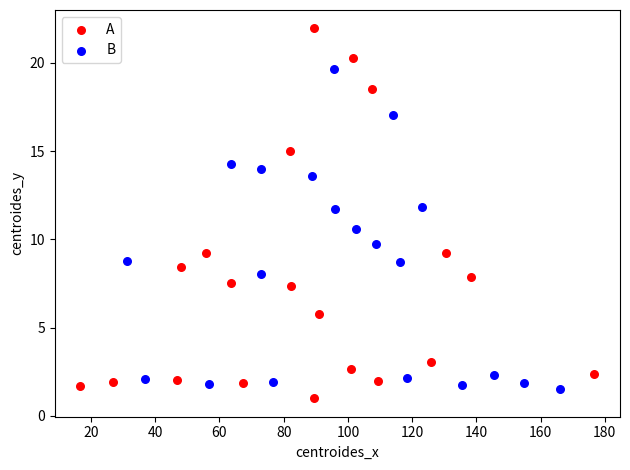

What are all the series names shown in the legend?

A, B